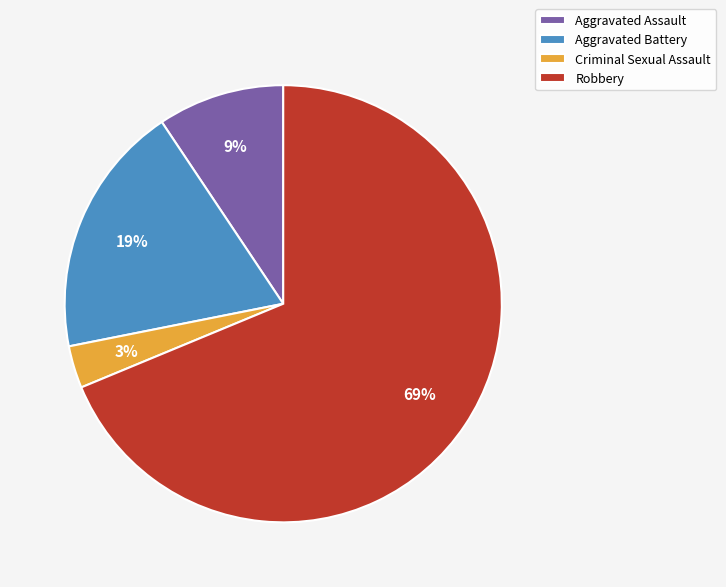

The Aggravated Battery slice represents 27% of the pie. True or false?

False